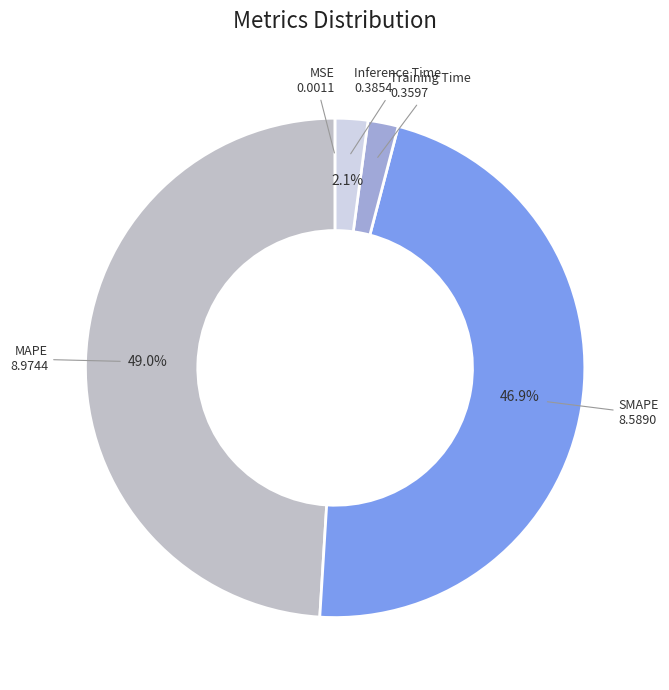

Between SMAPE and MAPE, which is larger?

MAPE